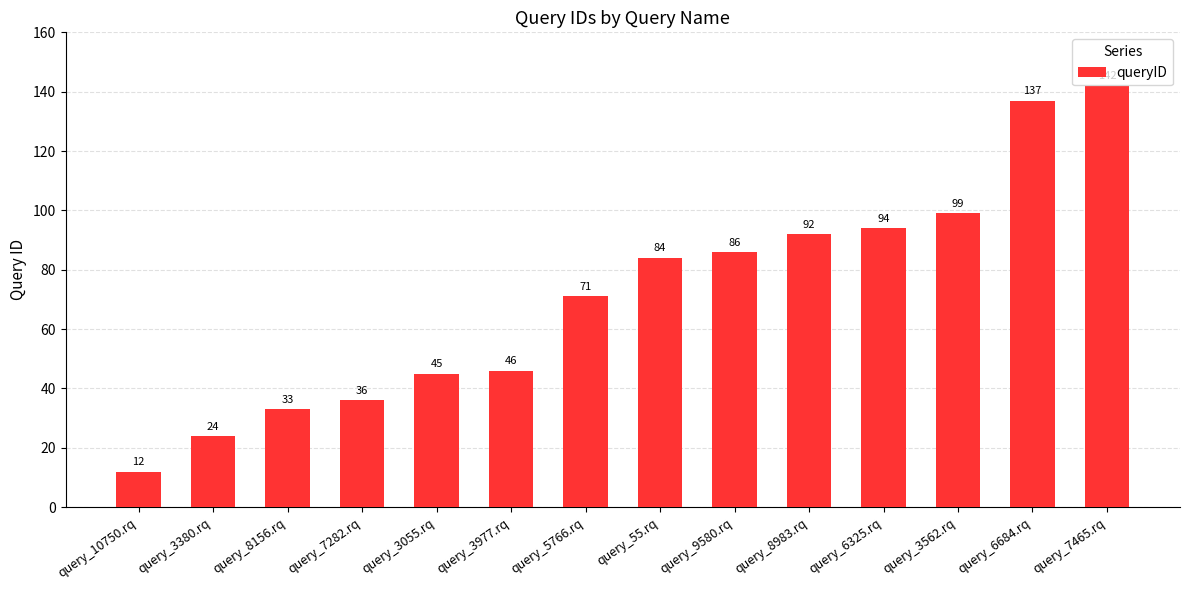

What position from the left is query_3977.rq?

6